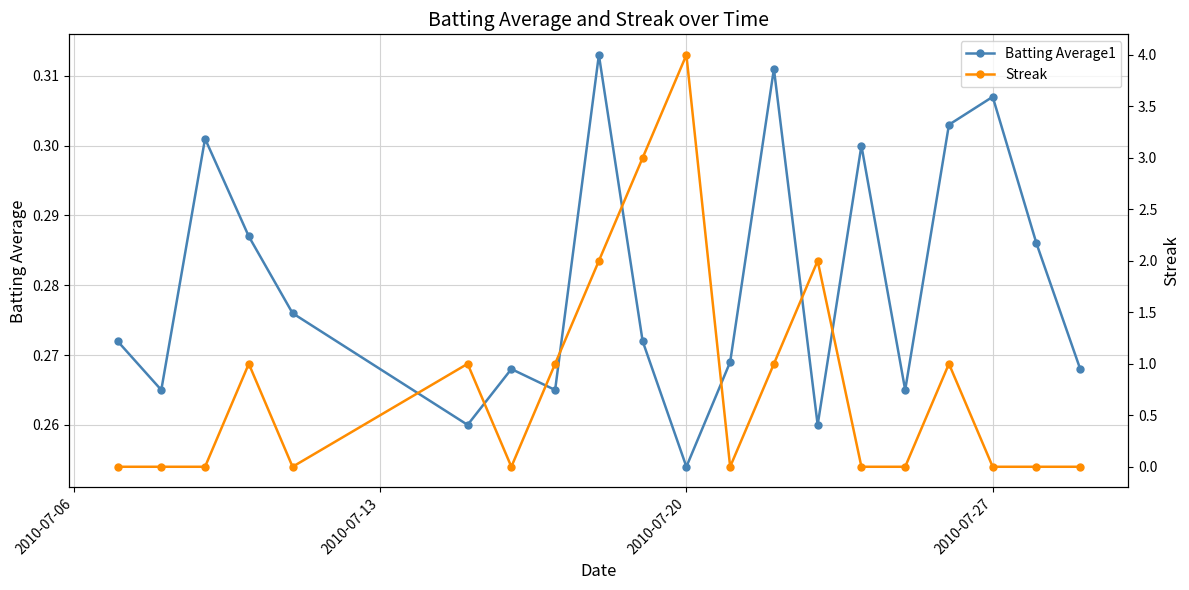

Which series ends up on top after the final intersection of Batting Average1 and Streak?

Batting Average1